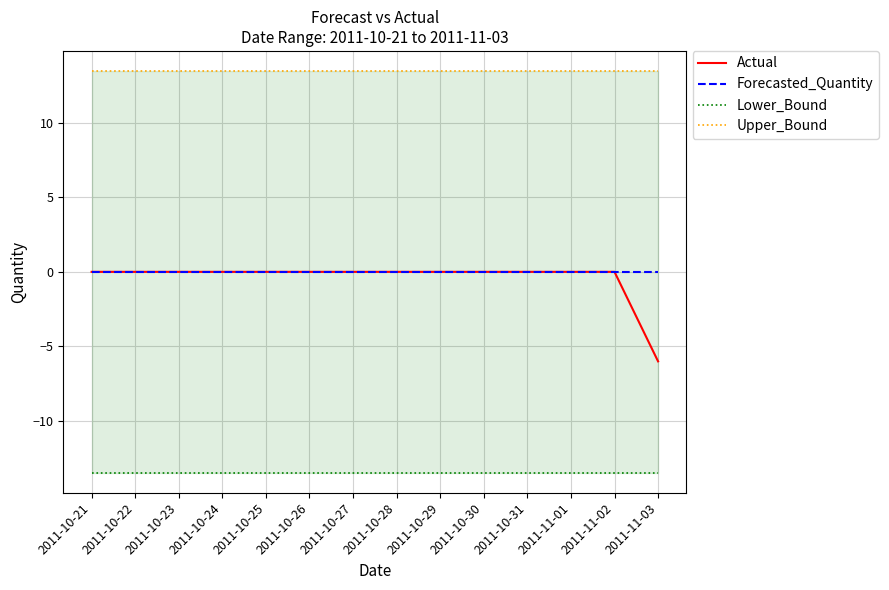

Is the value of Lower_Bound at 2011-10-29 greater than the value of Actual at 2011-11-02?

No